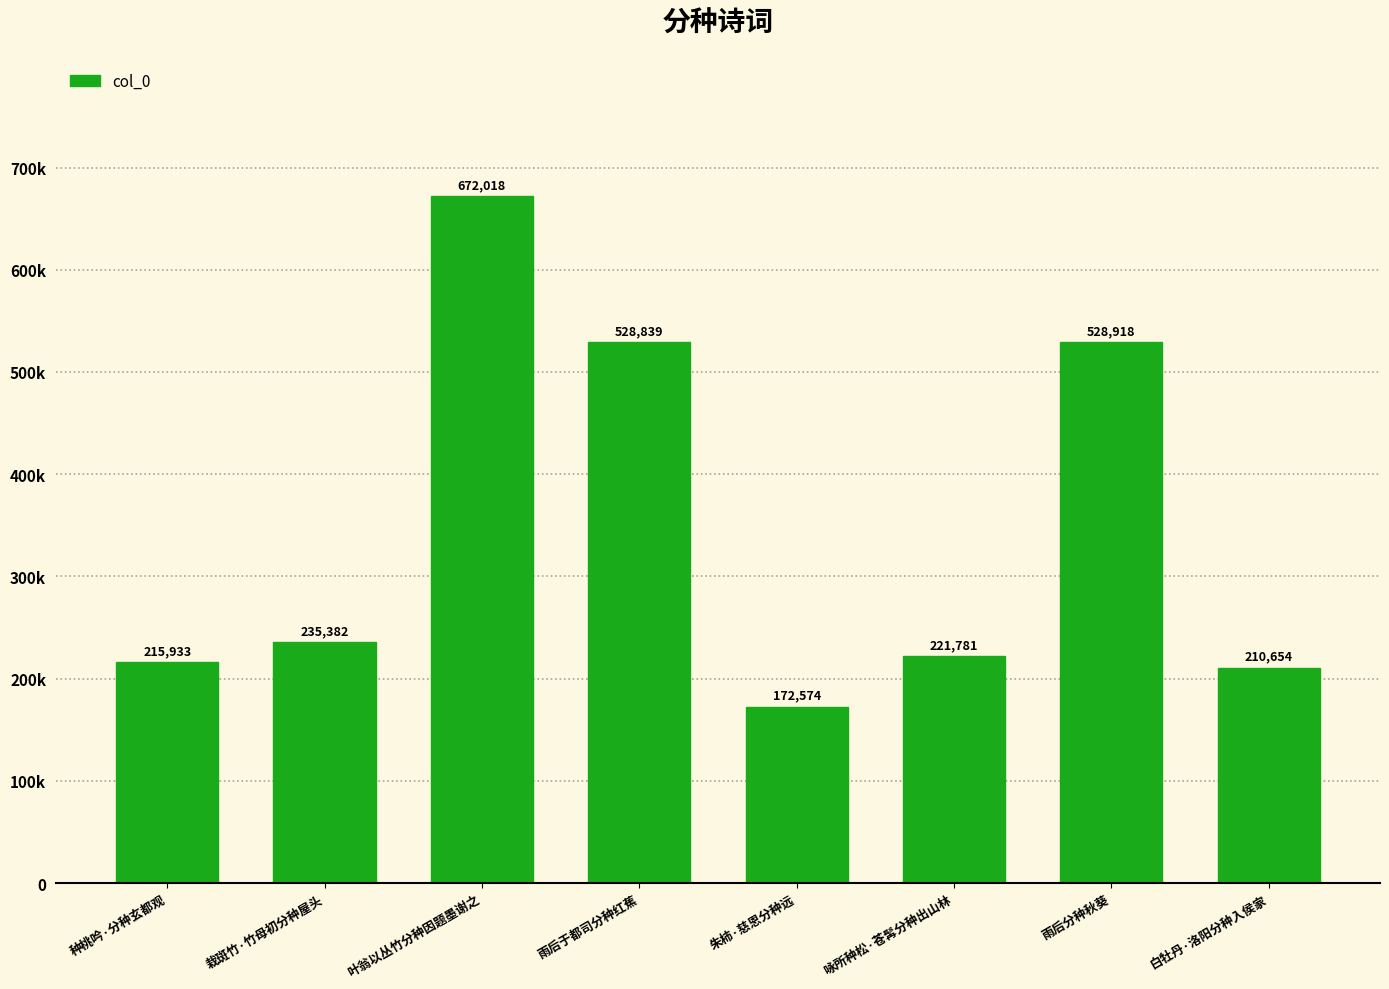

What is the label of the 7th bar from the left?

雨后分种秋葵